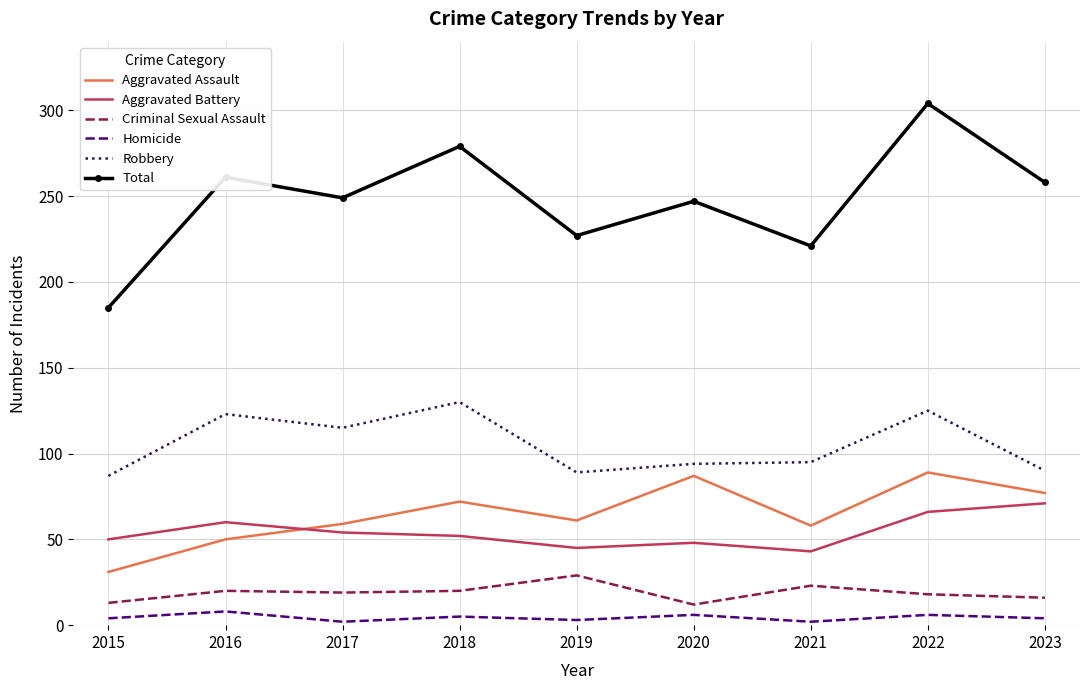

What value does the Homicide series have at 2019?

3